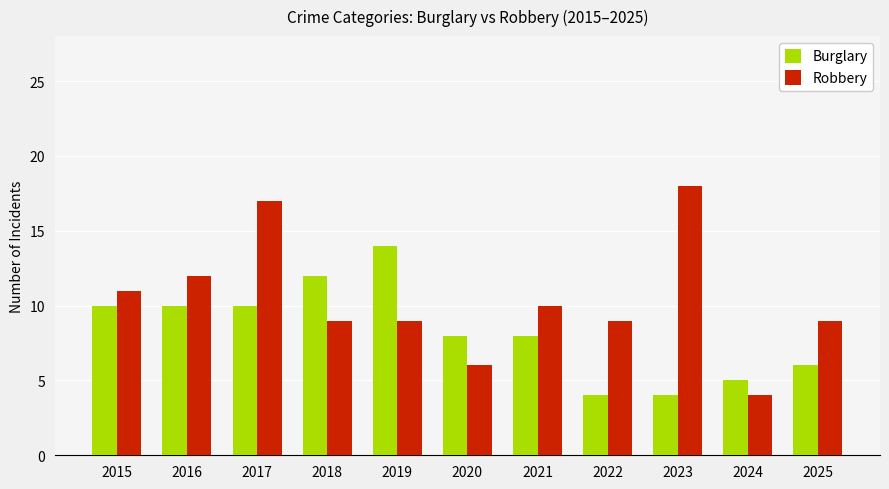

What is the difference between the second highest and minimum values in the Burglary series?

8